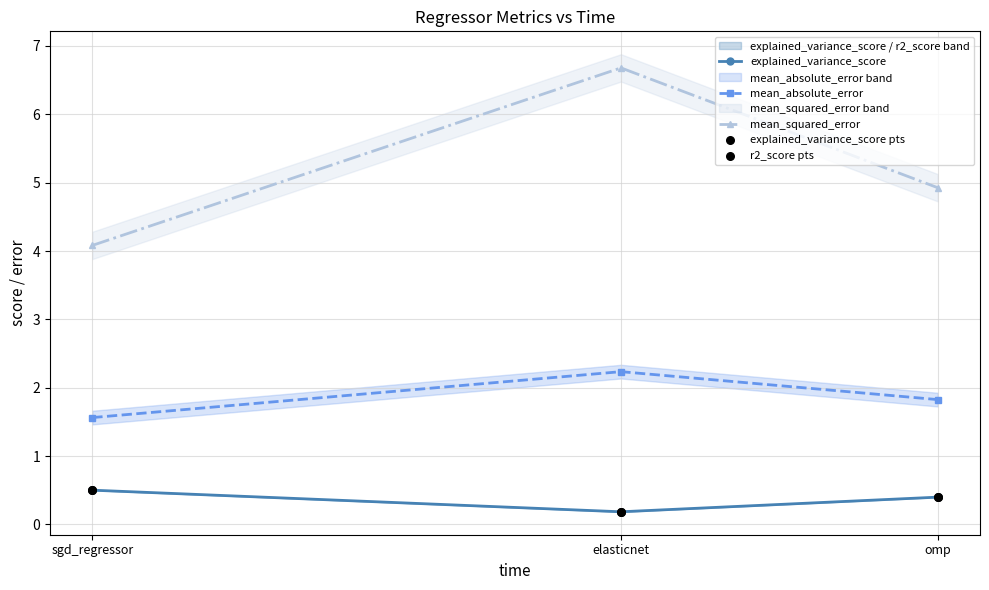

At how many categories does at least one series exceed 5?

1